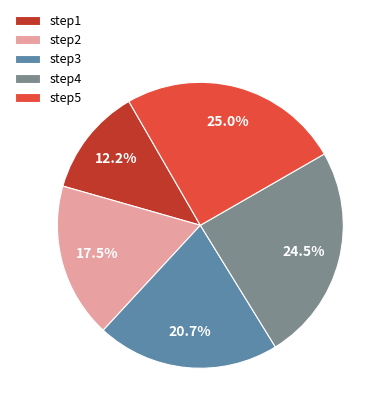

To the nearest percent, what is the average slice percentage?

20%